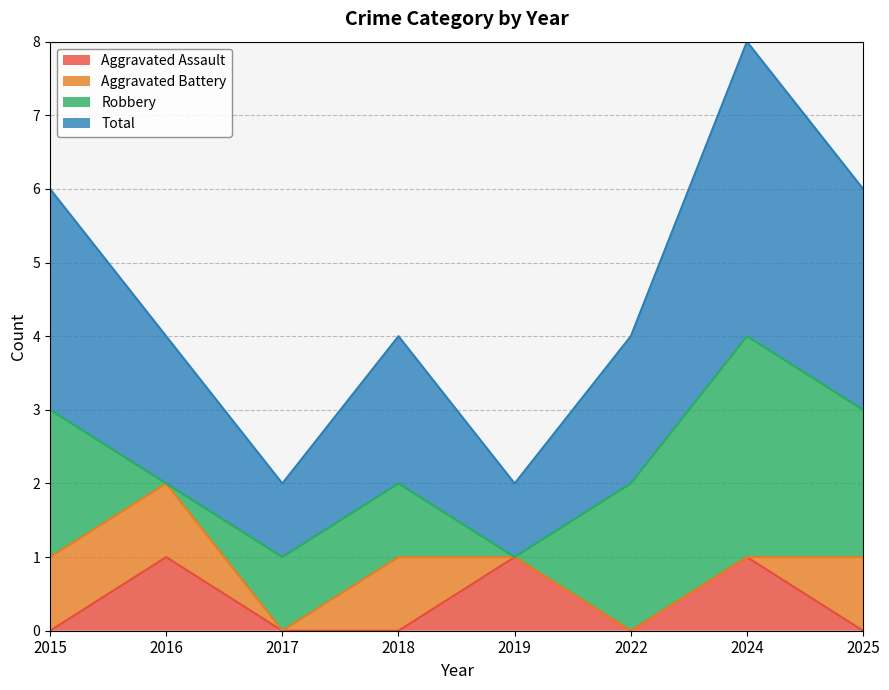

What is the value of the Total point at the 2nd from the left?

2